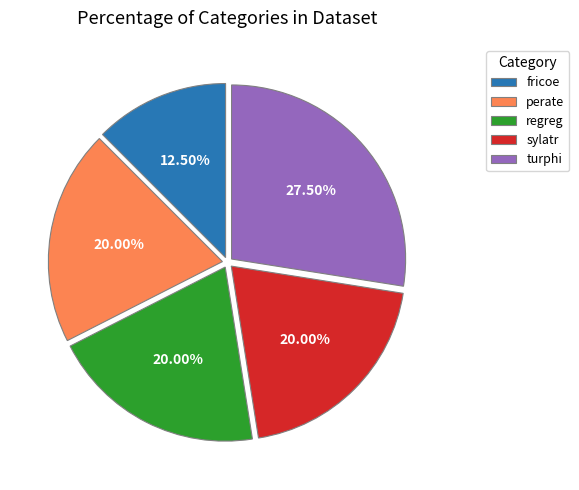

Does any single category account for the majority?

No